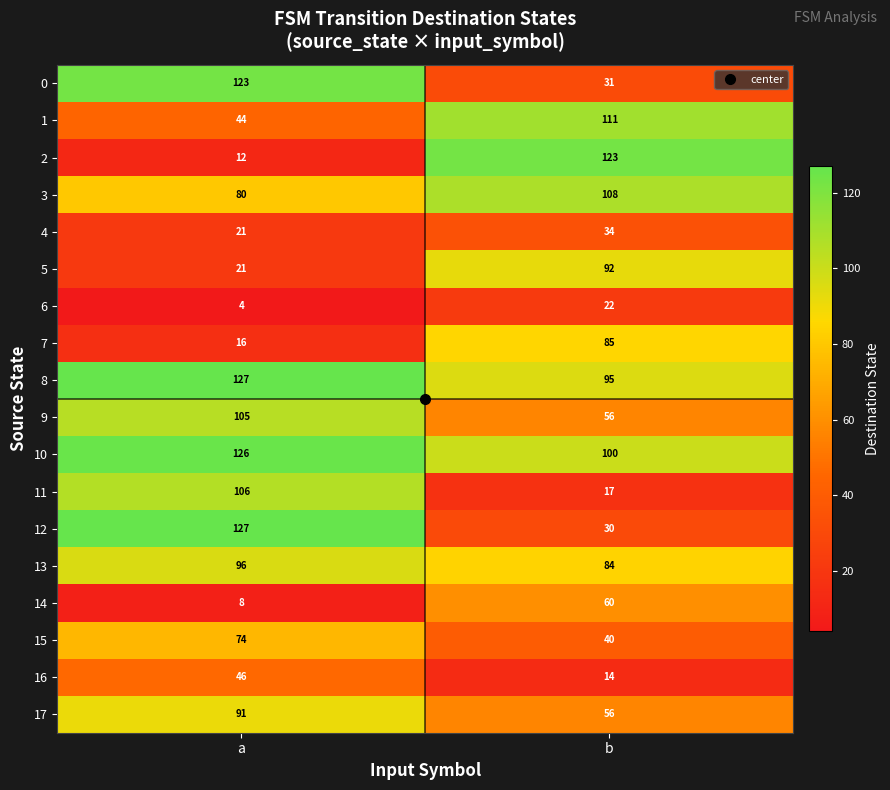

What is the greatest value displayed?

127